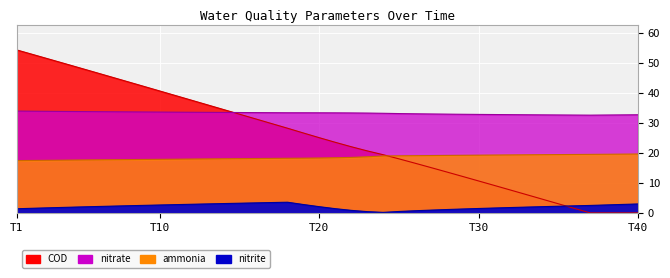

True or false: nitrate has more than 0 interior local peaks.

False